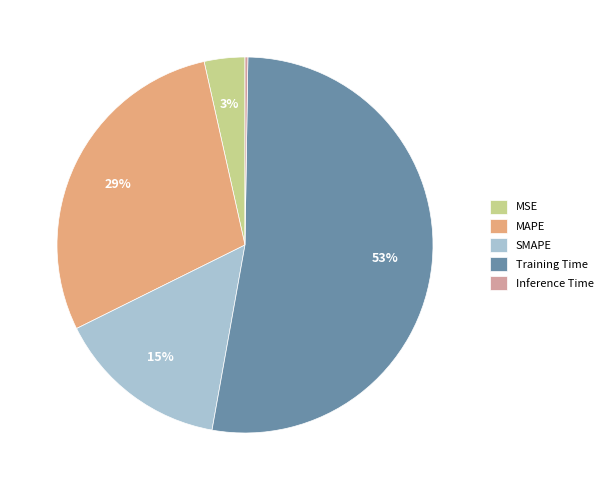

Combined, do SMAPE and MSE account for over 50%?

No